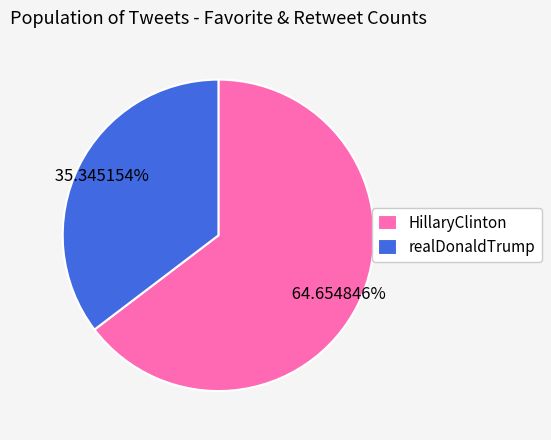

Is HillaryClinton the majority of the pie?

Yes